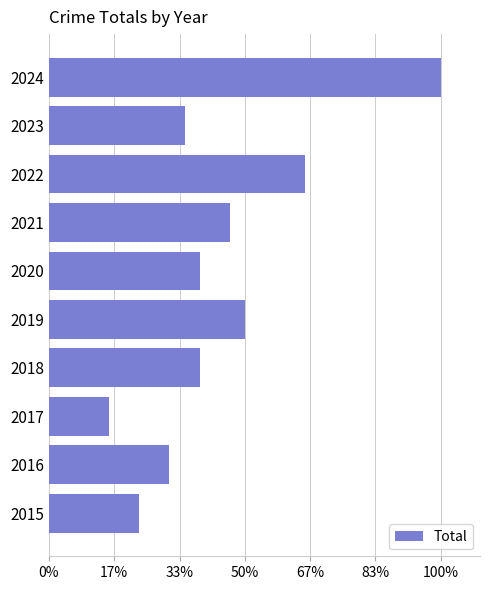

What is the difference between the second highest and second lowest values?

11